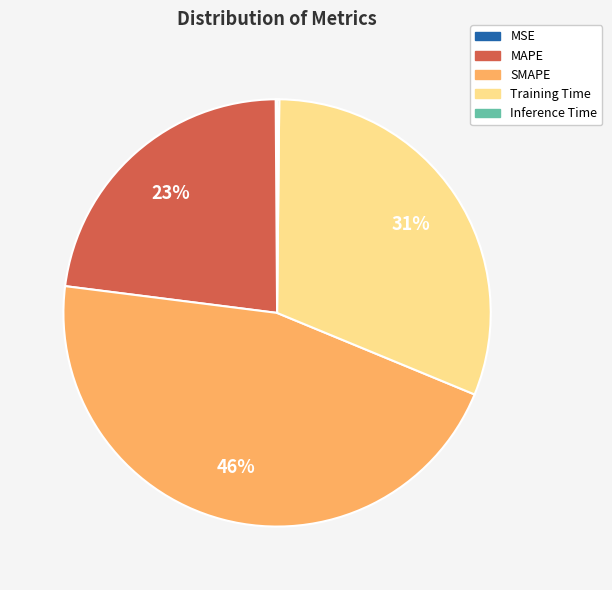

To the nearest percent, what portion does SMAPE represent?

46%